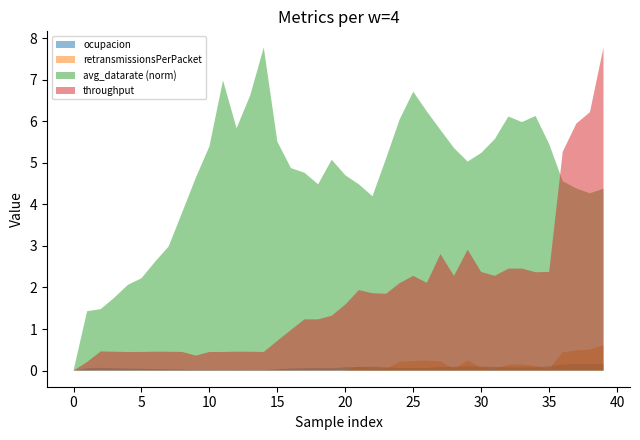

The value of retransmissionsPerPacket at 35 is 0.0. True or false?

True